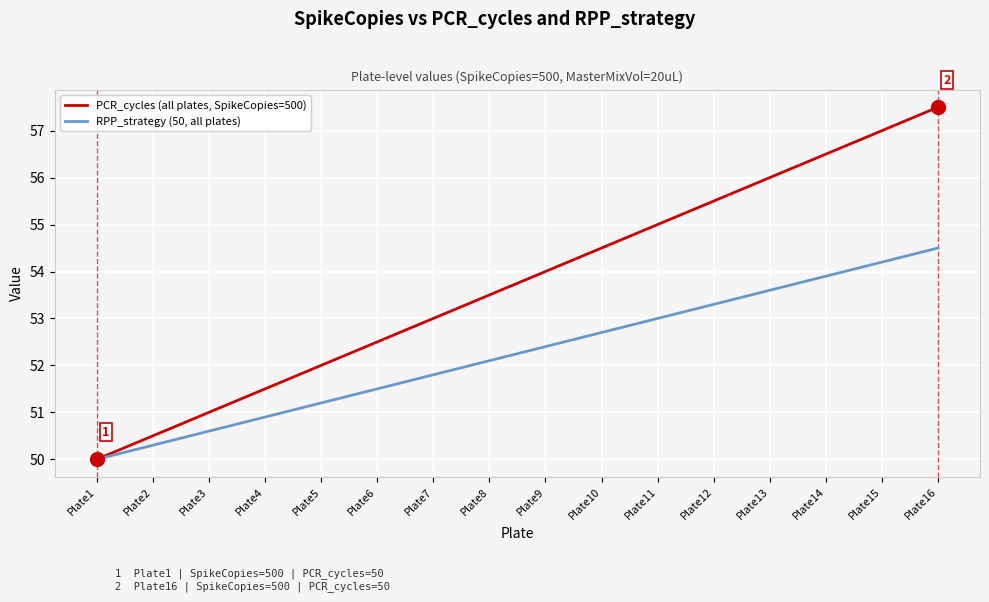

Is it true that PCR_cycles (all plates, SpikeCopies=500) equals 76.2 at Plate6?

False